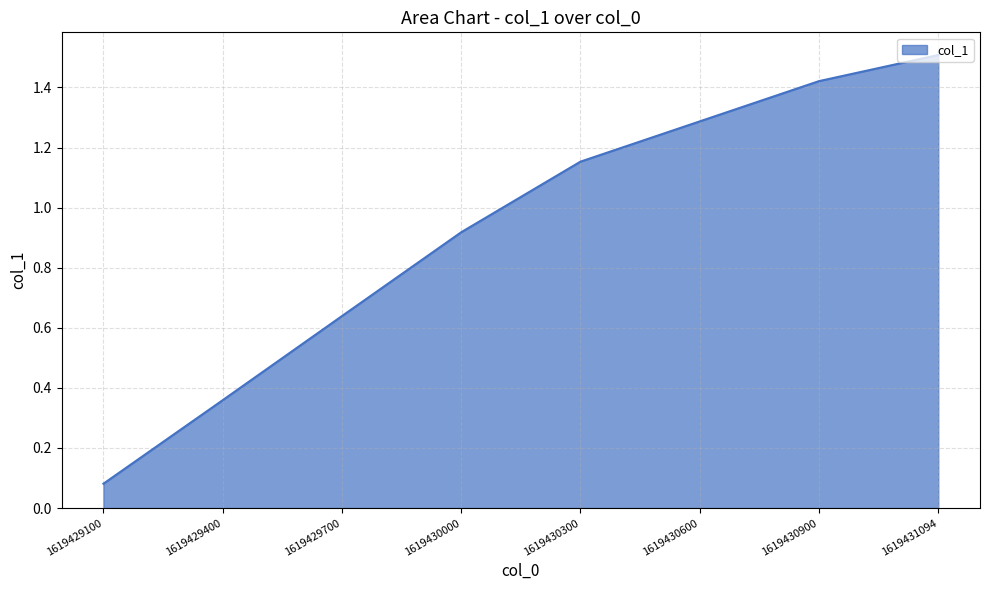

At which category does the chart reach its minimum across all series?

1619429100